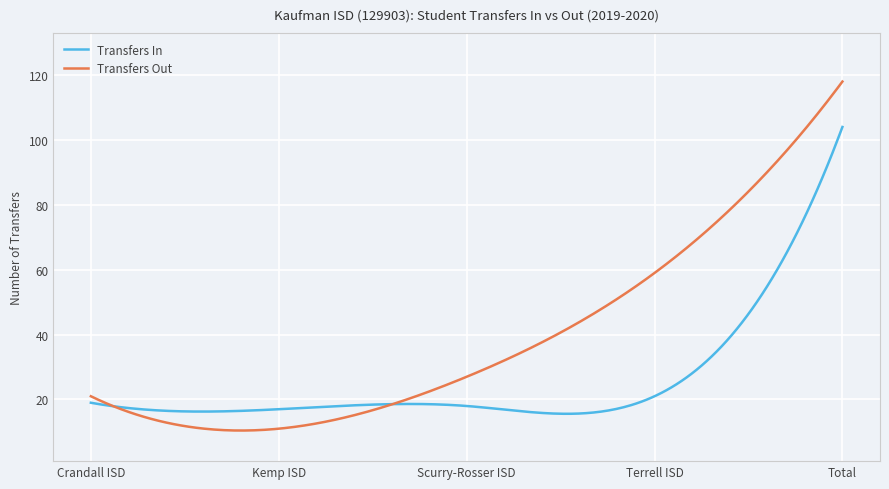

What is the greatest value displayed?

118.0